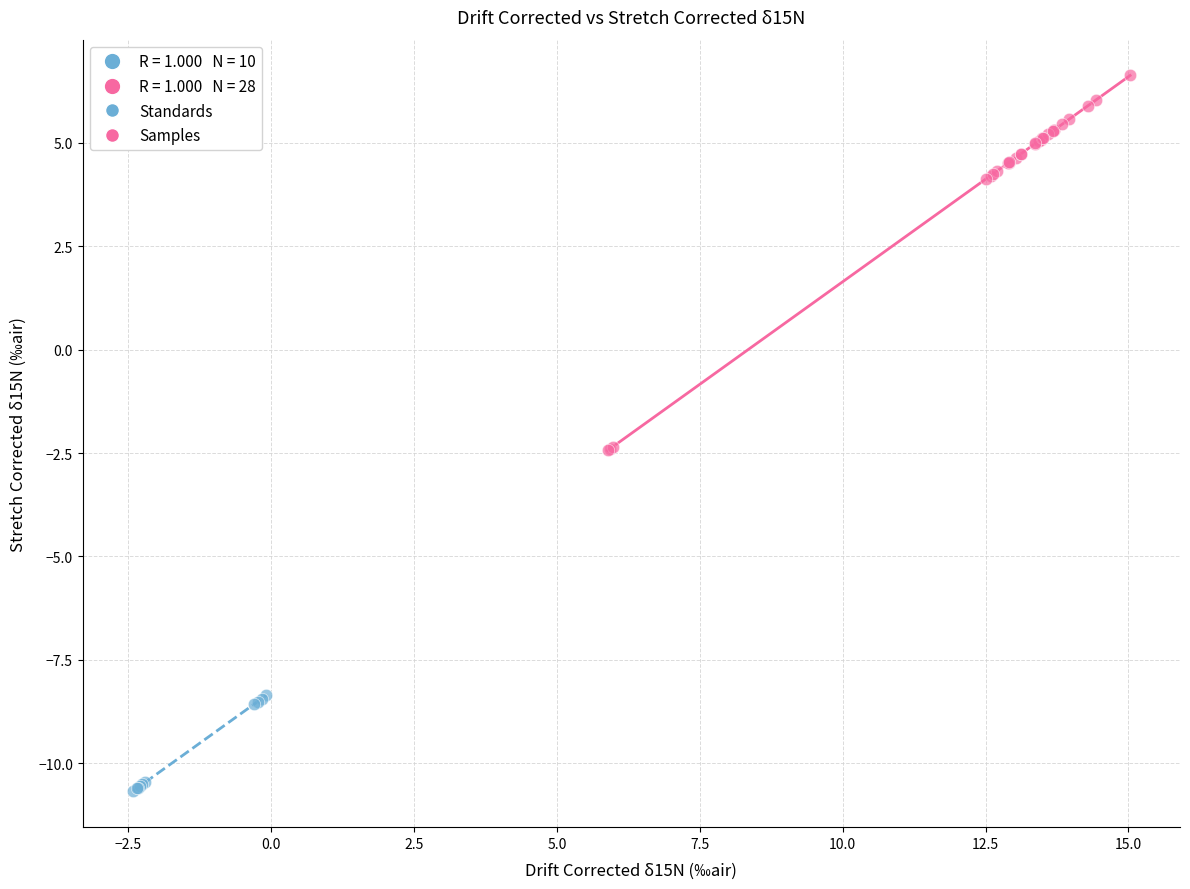

Which series contains the highest Y value?

Samples